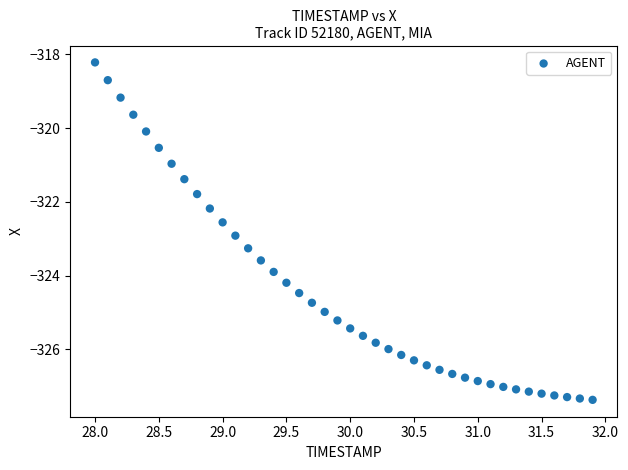

What is the range of X values (max minus min)?

3.9